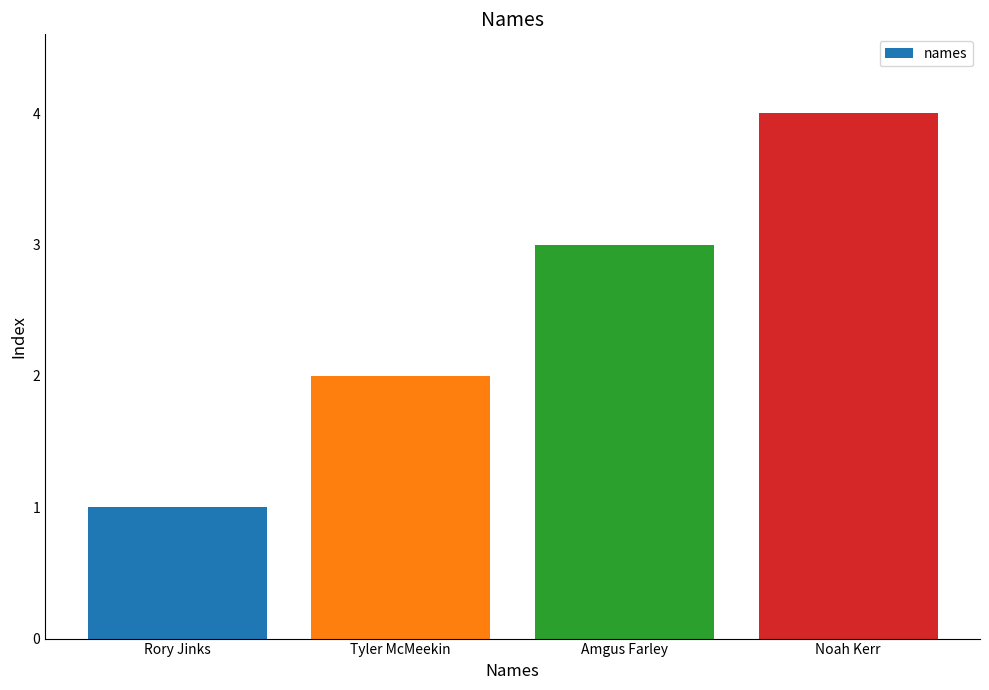

List the labels in order of value, largest first.

Noah Kerr, Amgus Farley, Tyler McMeekin, Rory Jinks